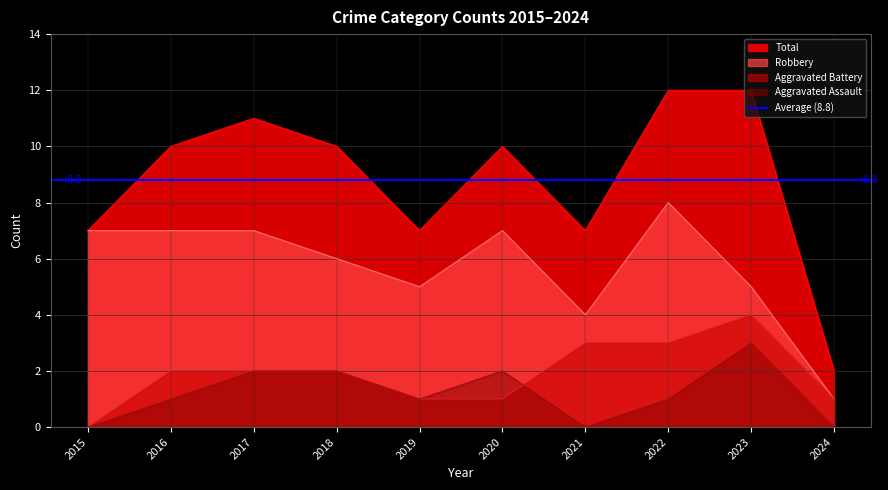

What is the sum of the Aggravated Battery values at 2022 and 2024?

4